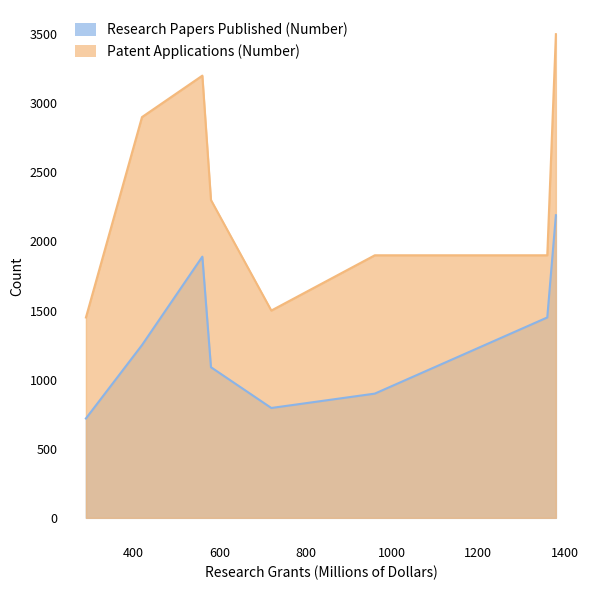

True or false: Patent Applications (Number) and Research Papers Published (Number) cross at least once.

False